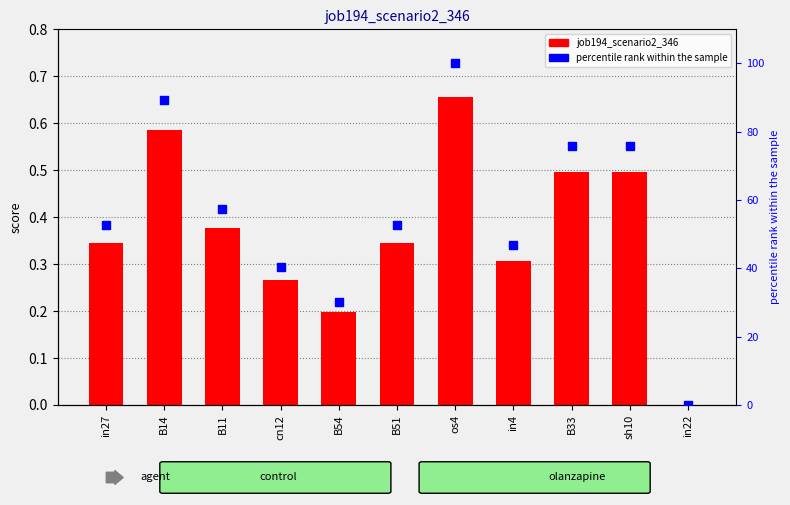

What is the total value across all series at os4?

100.7